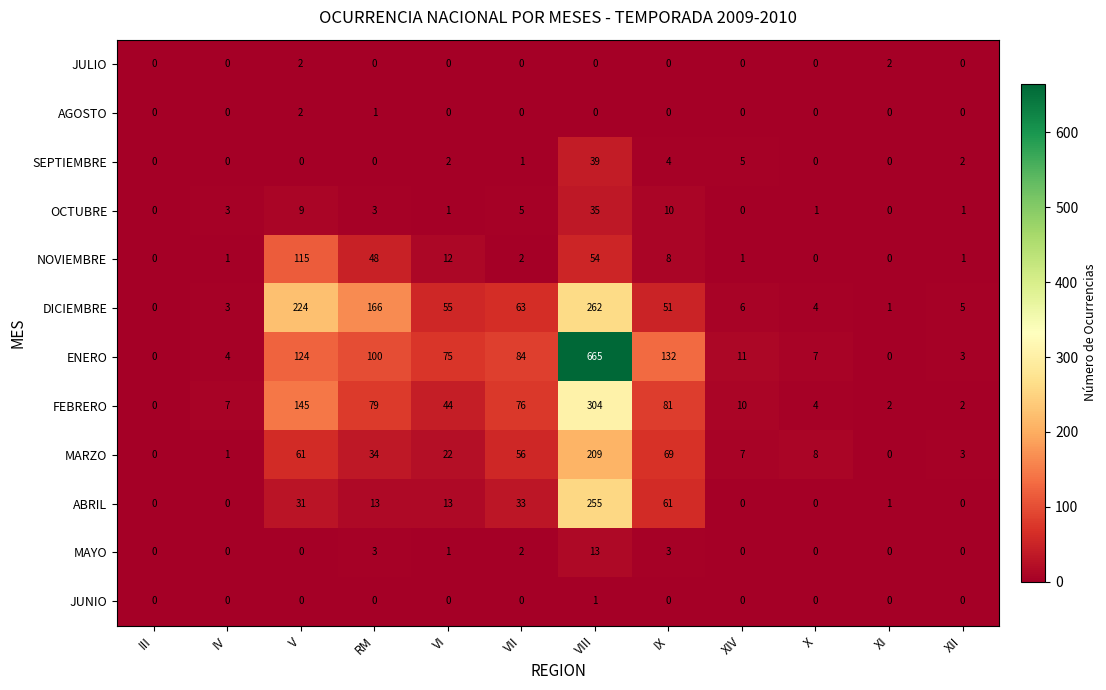

Between IV and VIII, which series saw the biggest shift?

ENERO